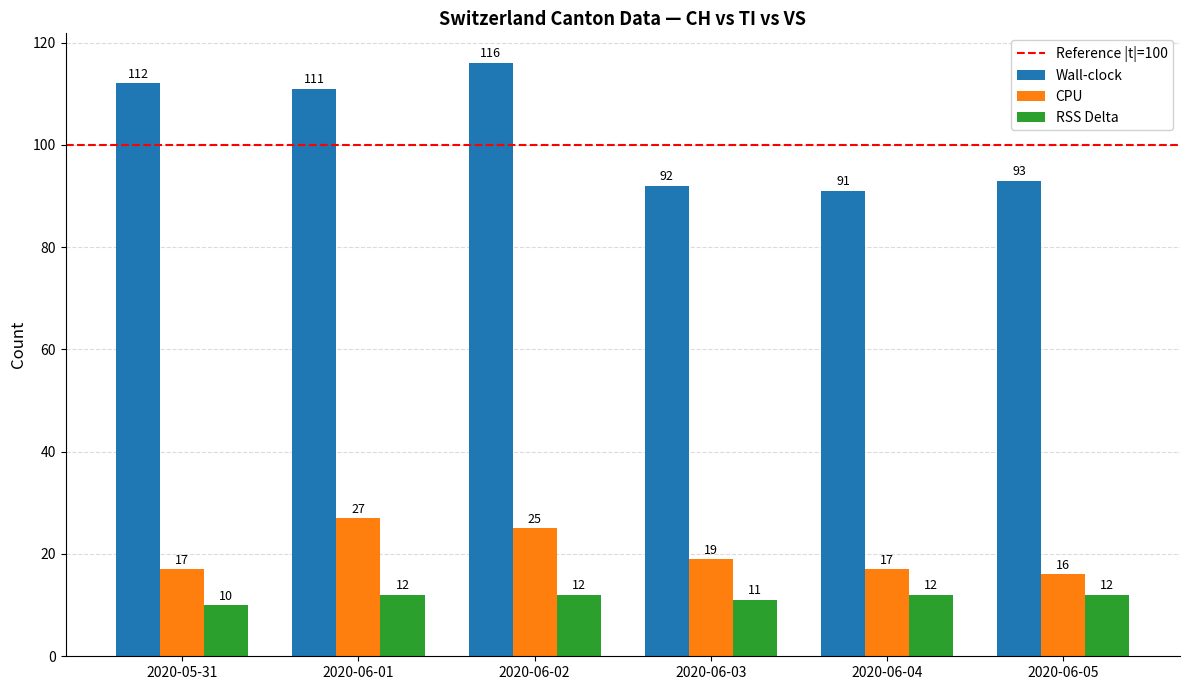

What is the total value across all series at 2020-06-03?

122